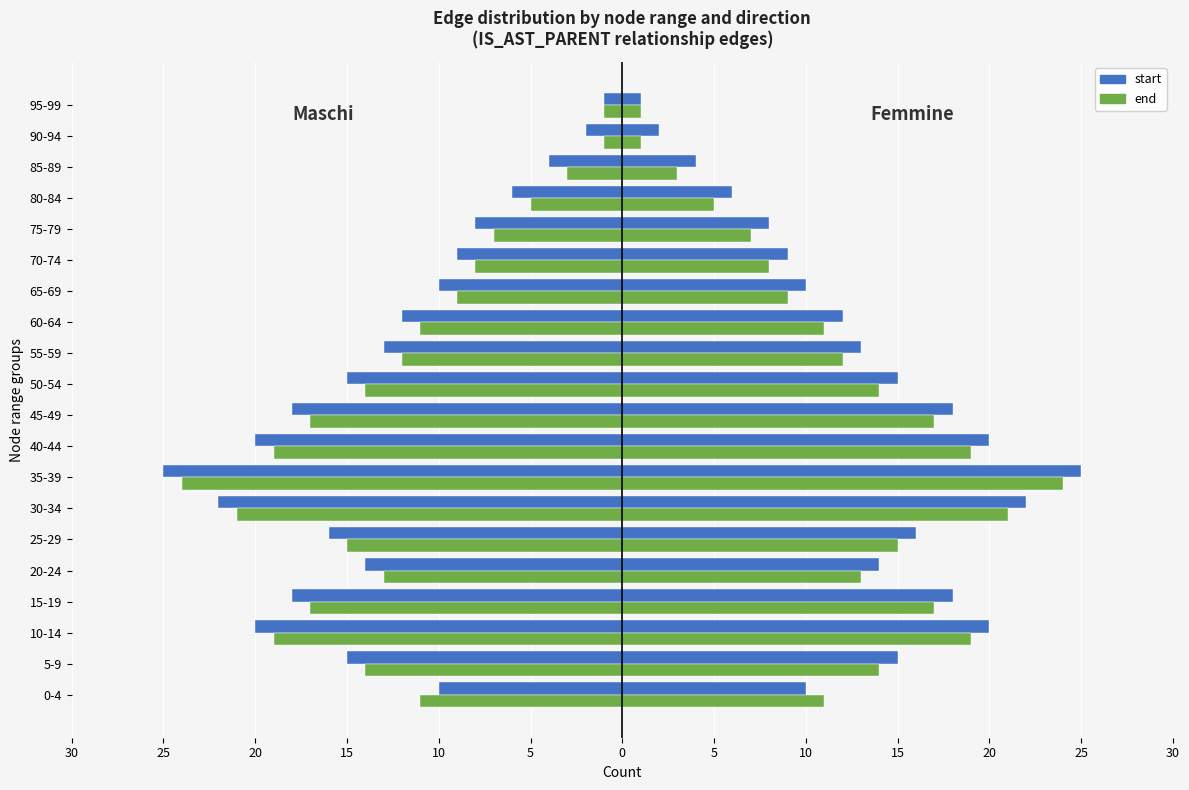

Are the bars horizontal?

Yes